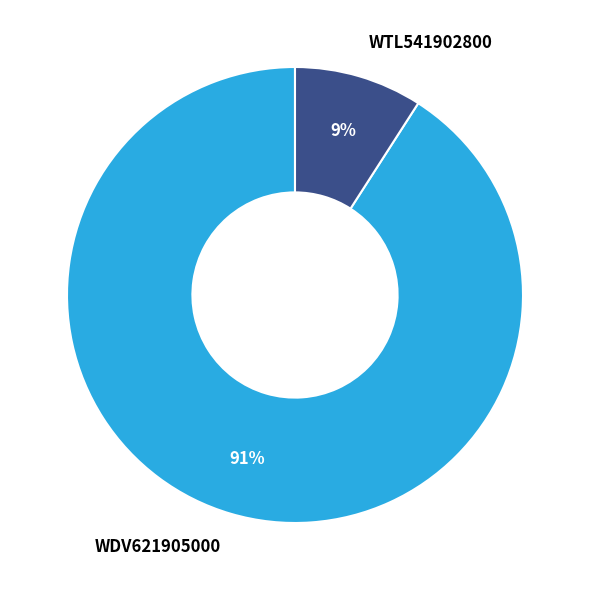

What is the smallest slice in the pie chart?

WTL541902800